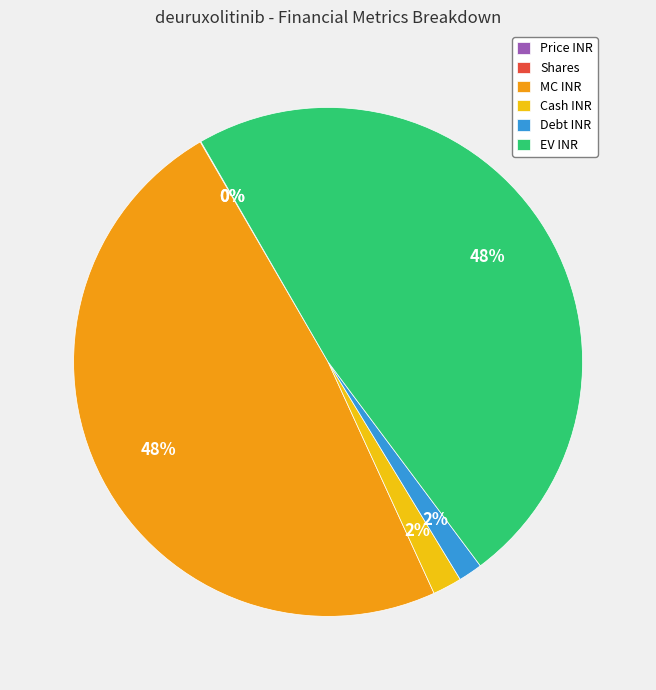

Is it true that EV INR is 62% of the pie?

False